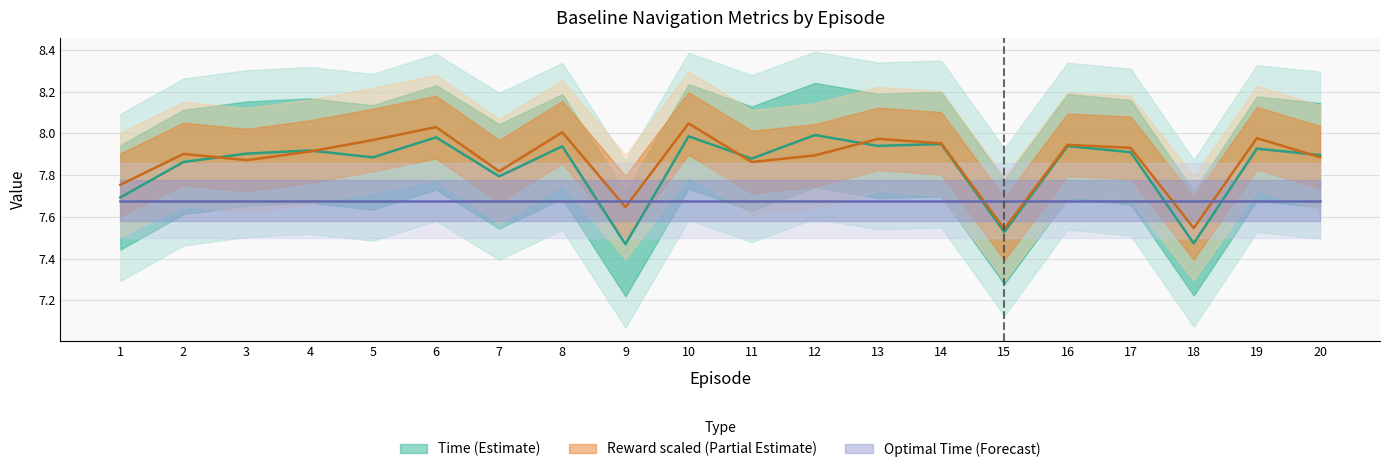

What is the value of the Time point at the 13th from the left?

7.9